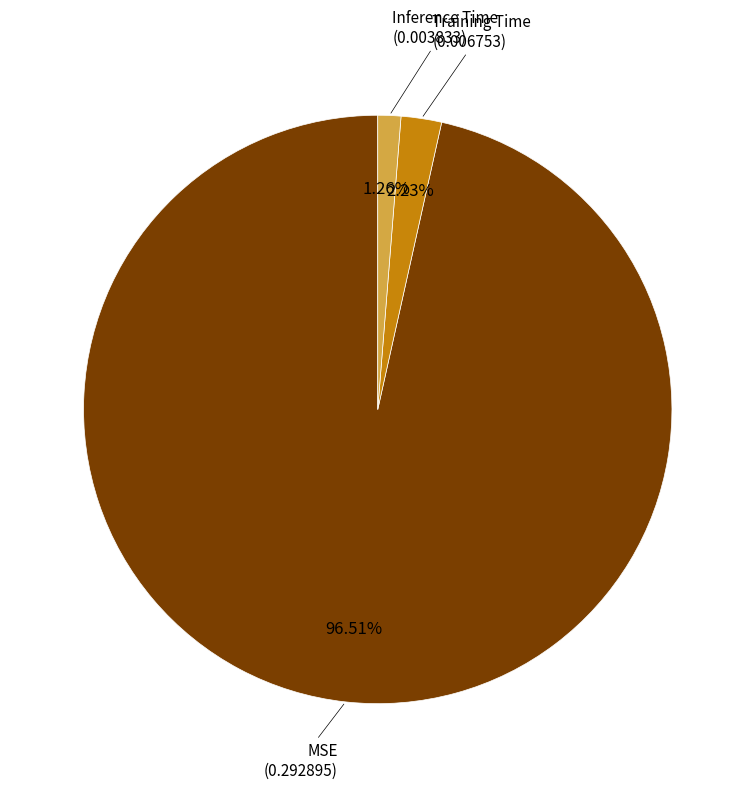

To the nearest percent, what is the average slice percentage?

33%